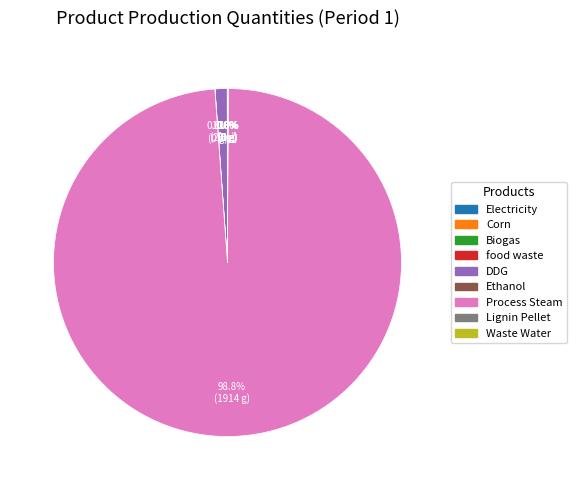

To the nearest percent, what is the difference between the largest and smallest slice percentages?

99%